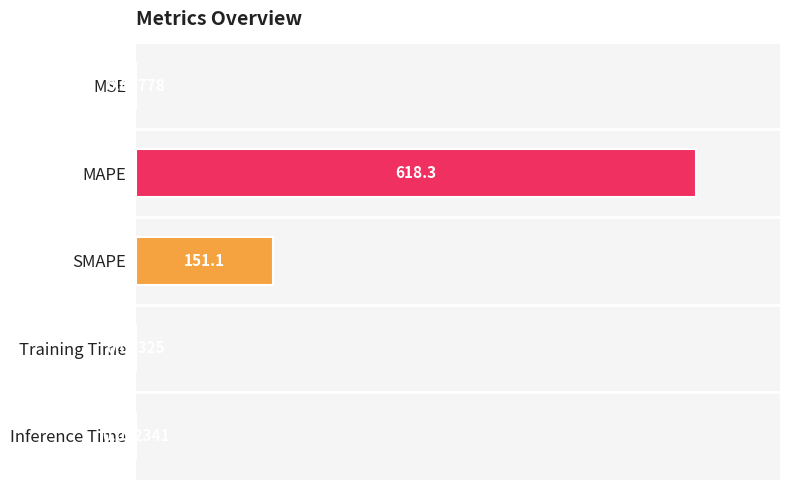

Where is the data nearest to the value 309?

SMAPE